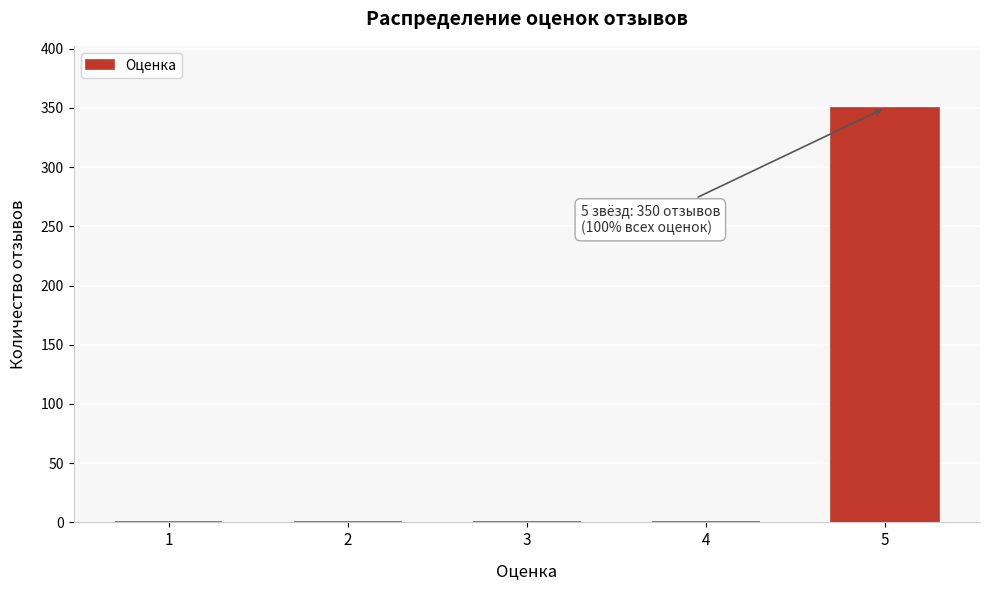

Reading left to right, transcribe all the data shown in this chart.

1=0	2=0	3=0	4=0	5=350